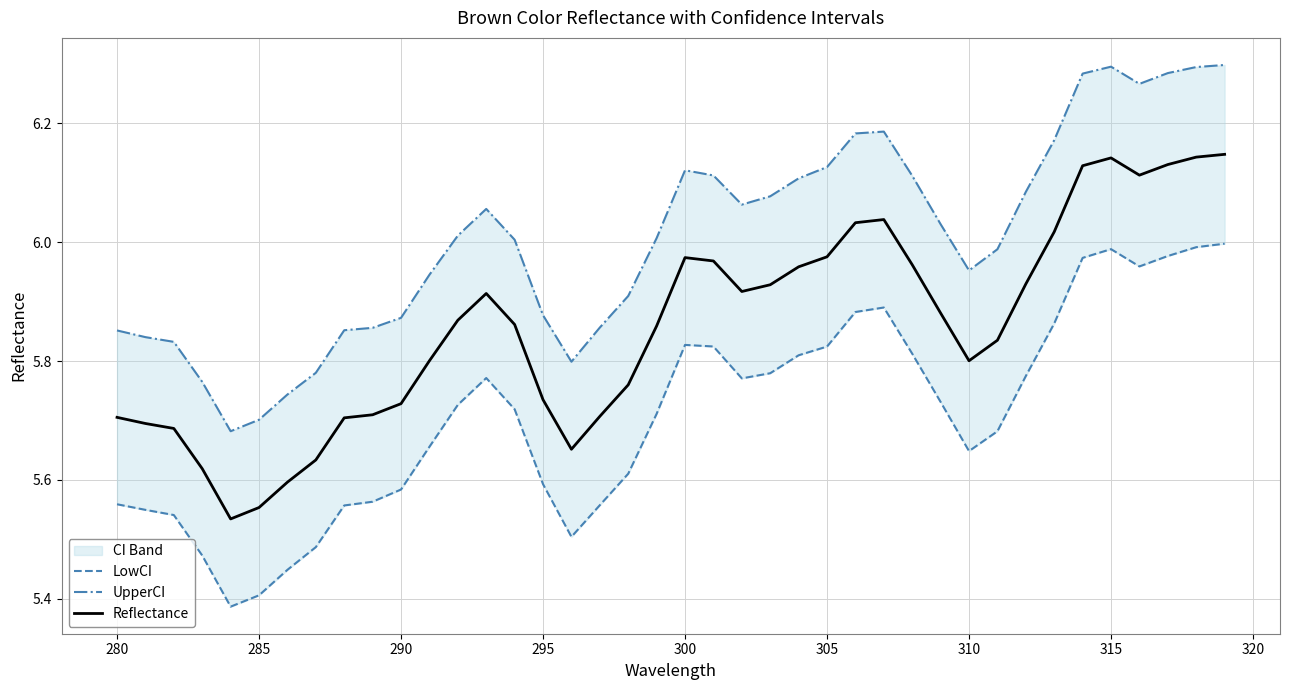

Is it true that Reflectance equals 8.7 at 300?

False